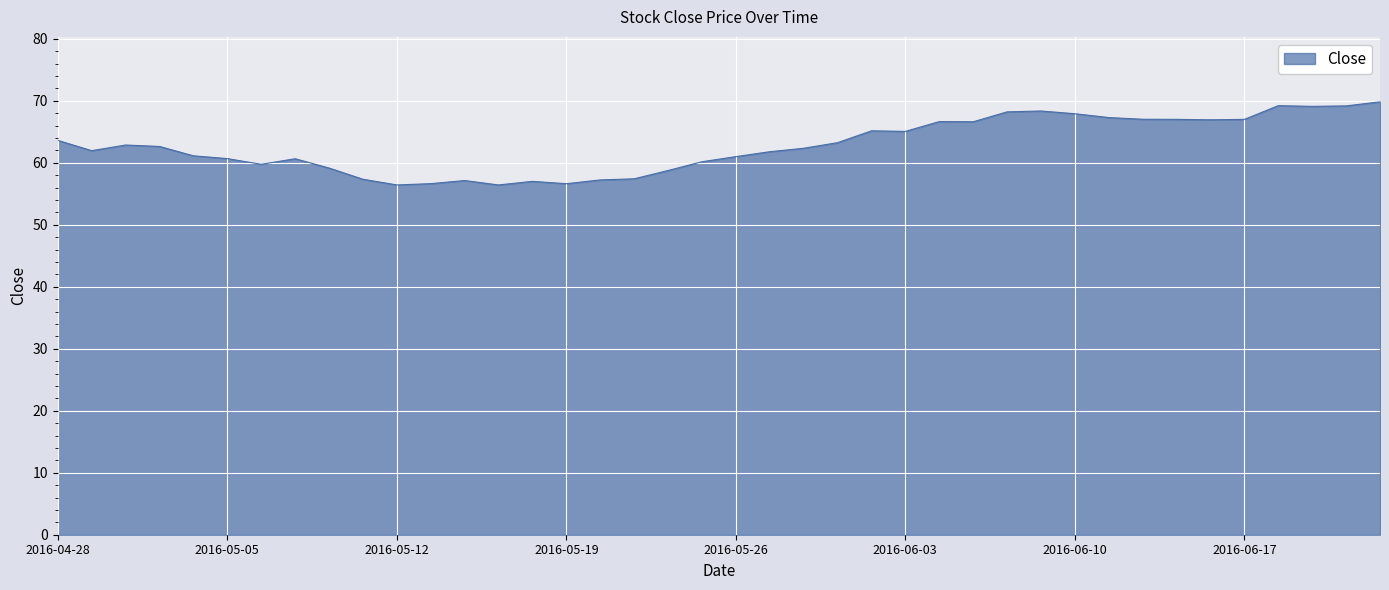

What is the minimum value shown in the chart?

56.4